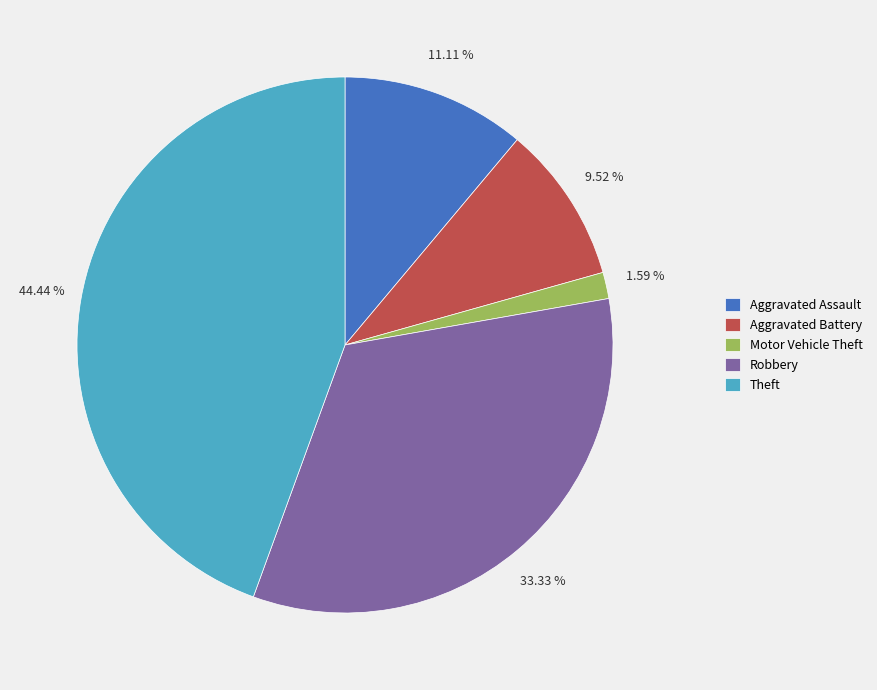

How much of the chart is everything except Theft?

55.6%